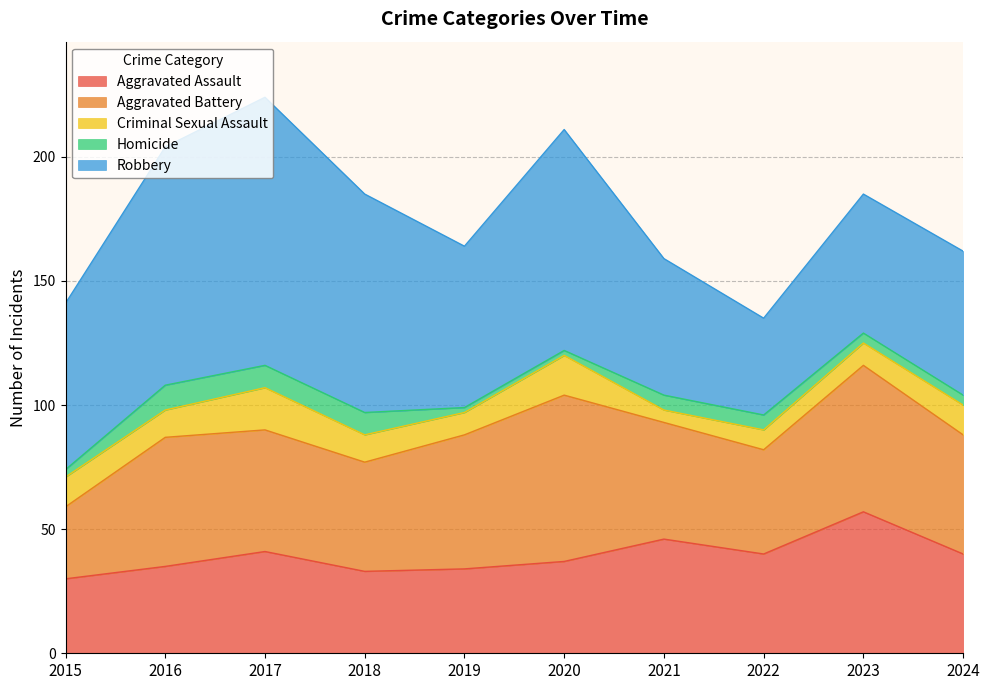

Which category has the lowest value across all series?

2019